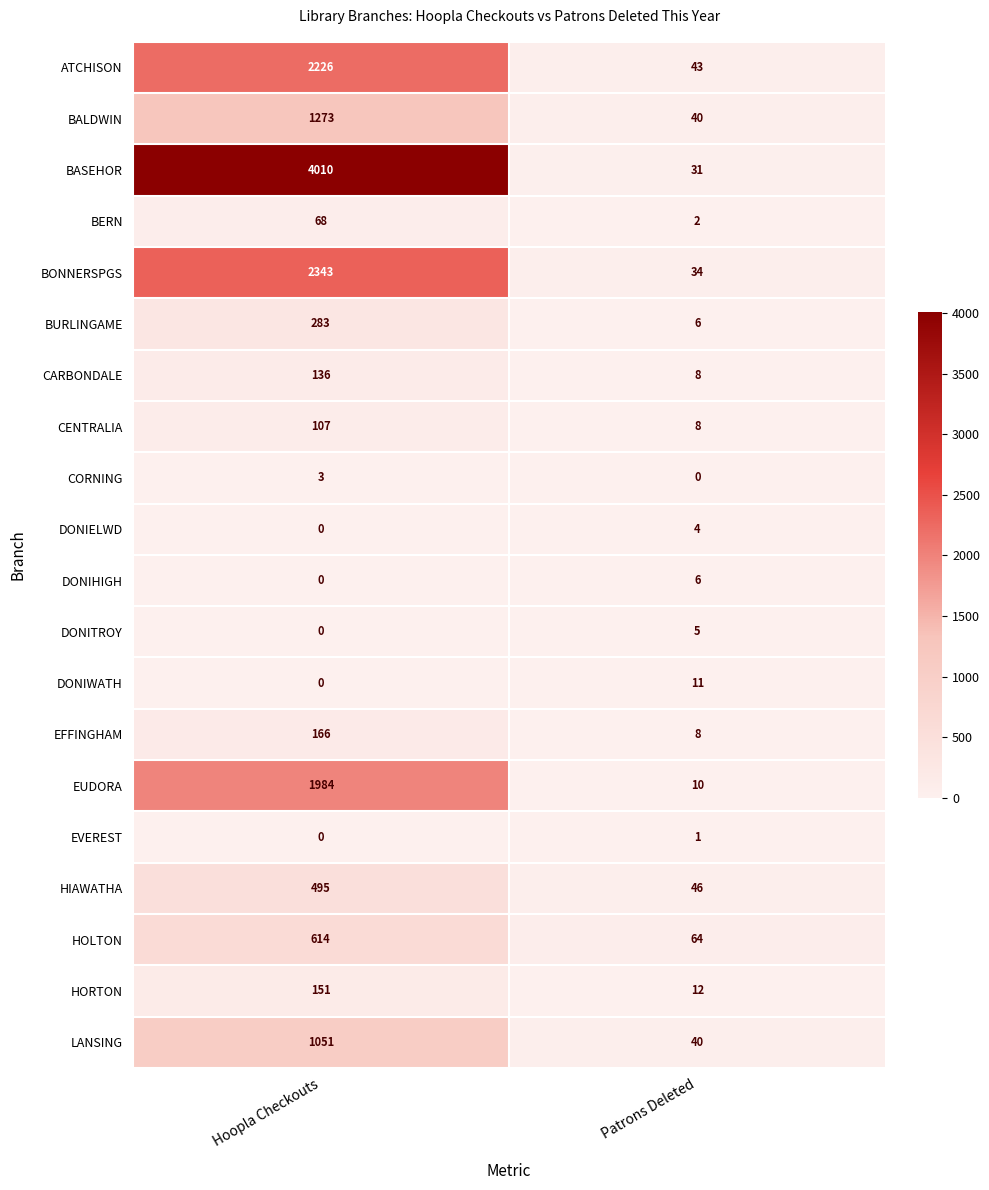

How many values in the EFFINGHAM series are below 166?

1